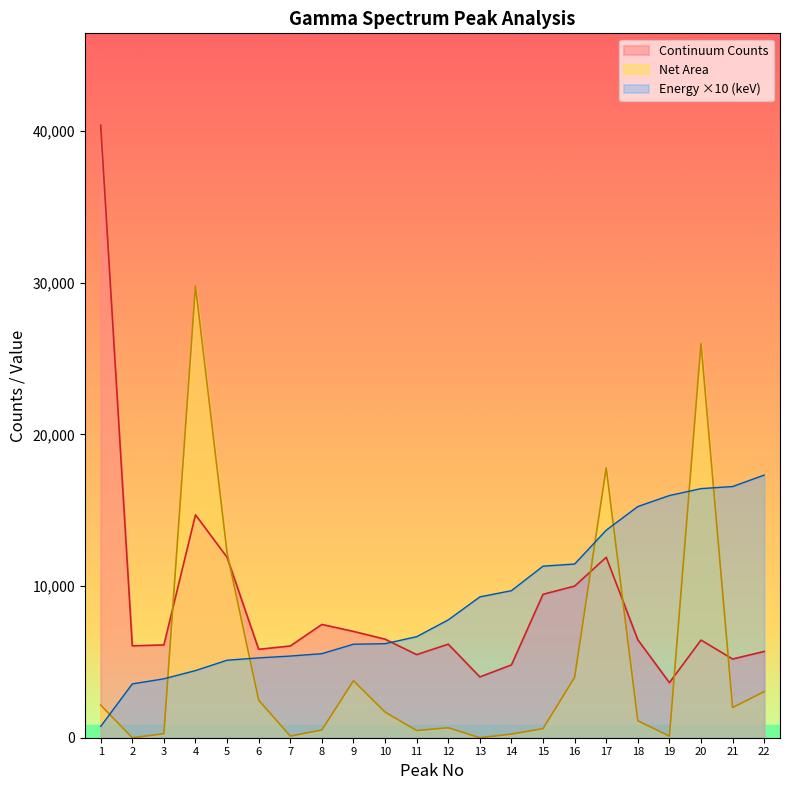

What is the difference between the maximum and minimum values in the Energy (keV) series?

16576.9